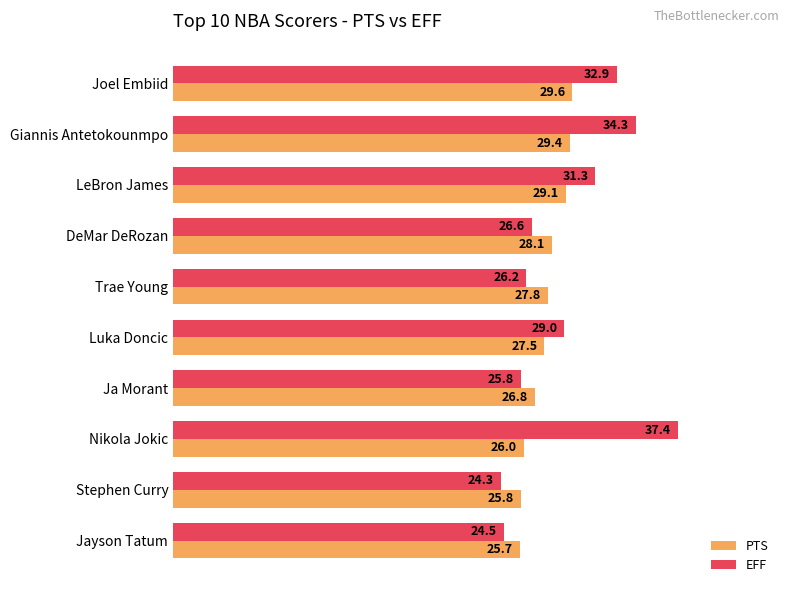

At which category does the chart reach its peak across all series?

Nikola Jokic